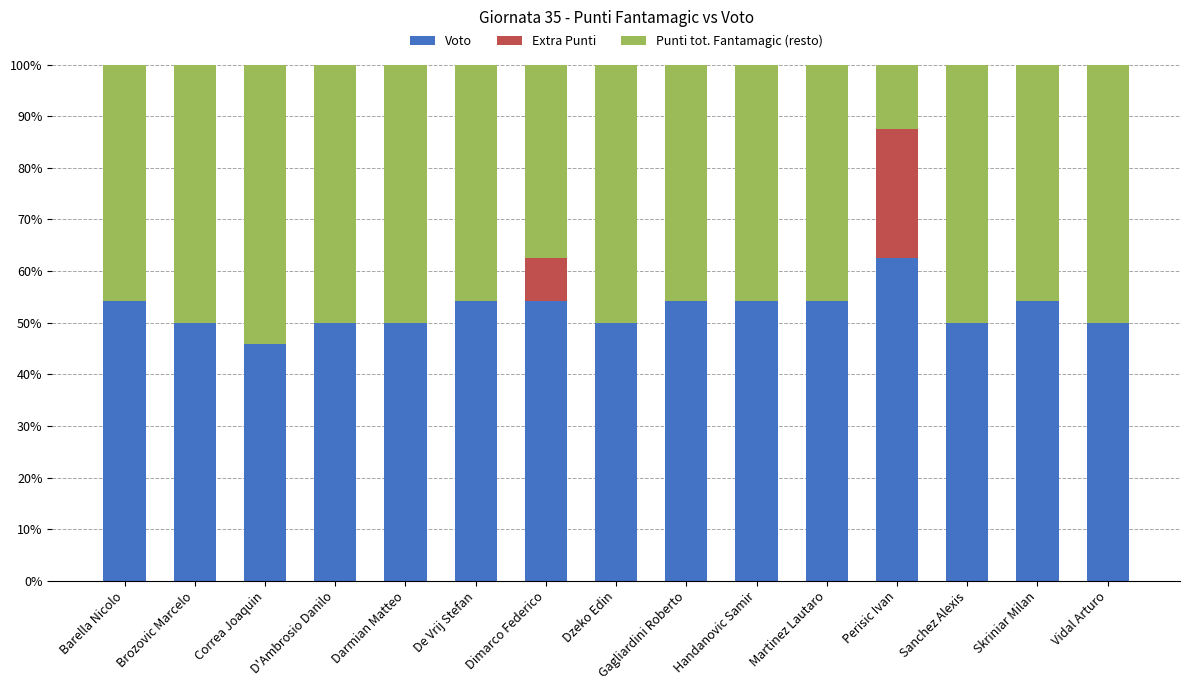

How many categories are shown in the chart?

15